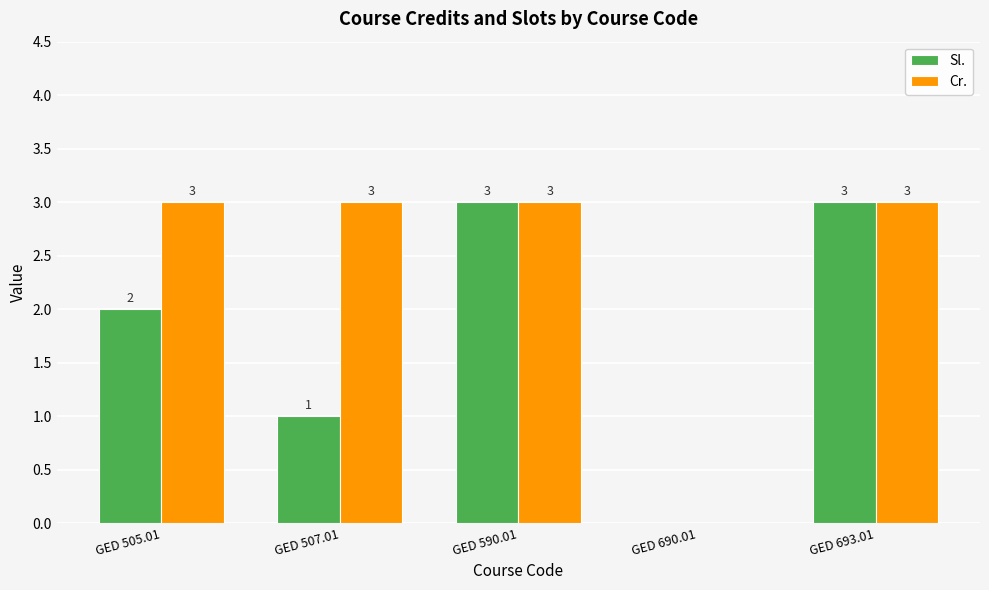

True or false: Cr. has a value of 1 at GED 693.01.

False